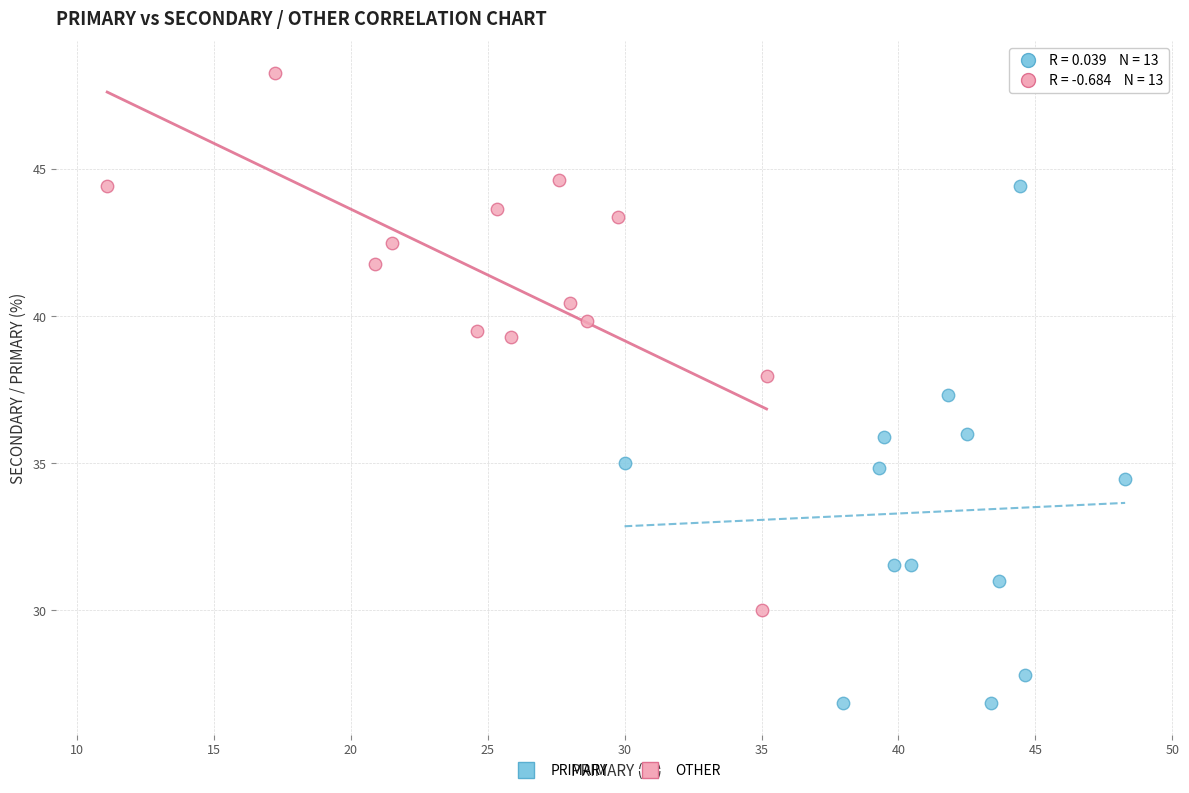

Which series contains the lowest Y value?

PRIMARY